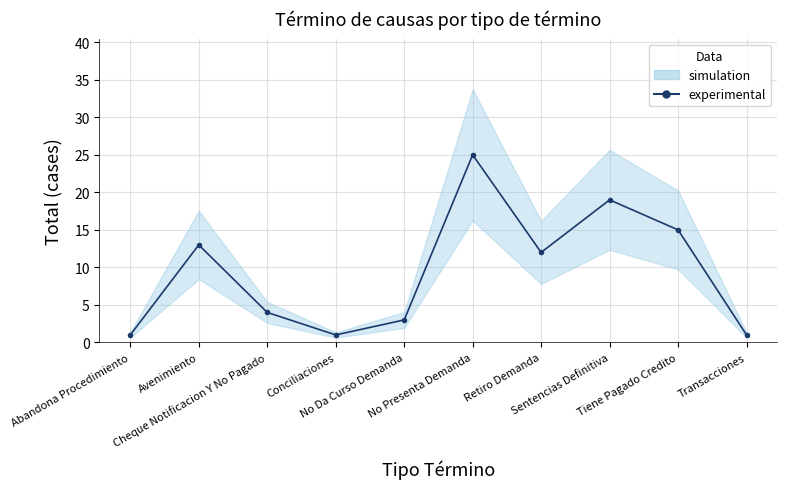

List the labels in order of value, largest first.

No Presenta Demanda, Sentencias Definitiva, Tiene Pagado Credito, Avenimiento, Retiro Demanda, Cheque Notificacion Y No Pagado, No Da Curso Demanda, Abandona Procedimiento, Conciliaciones, Transacciones